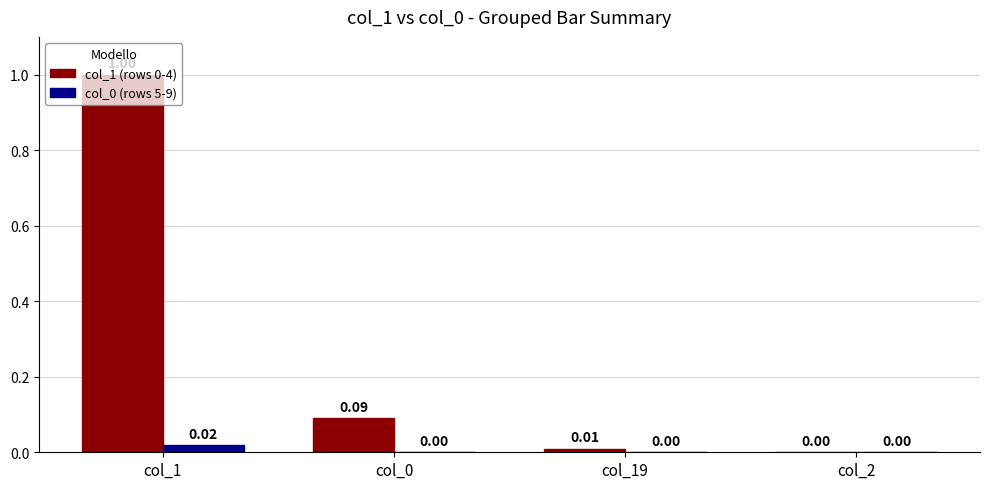

The value of col_1 (rows 0-4) at col_2 is 0.4. True or false?

False